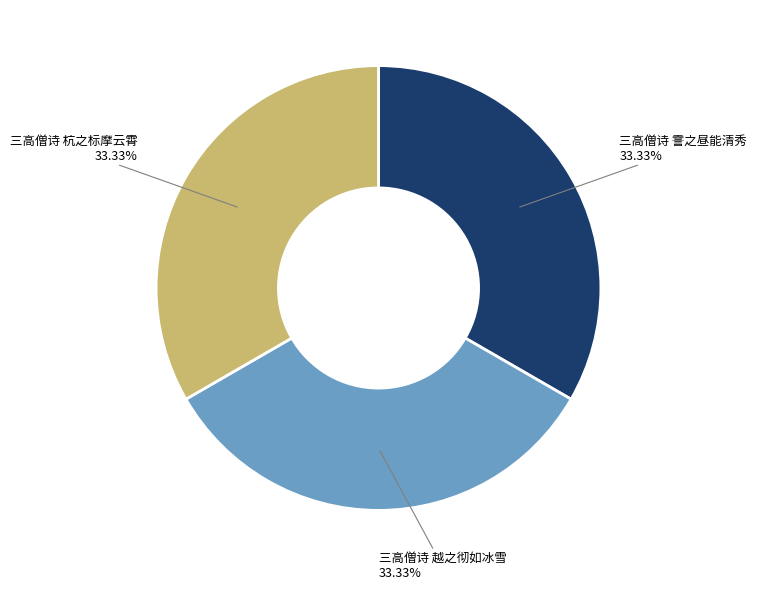

Is there any slice that represents more than half of the pie?

No